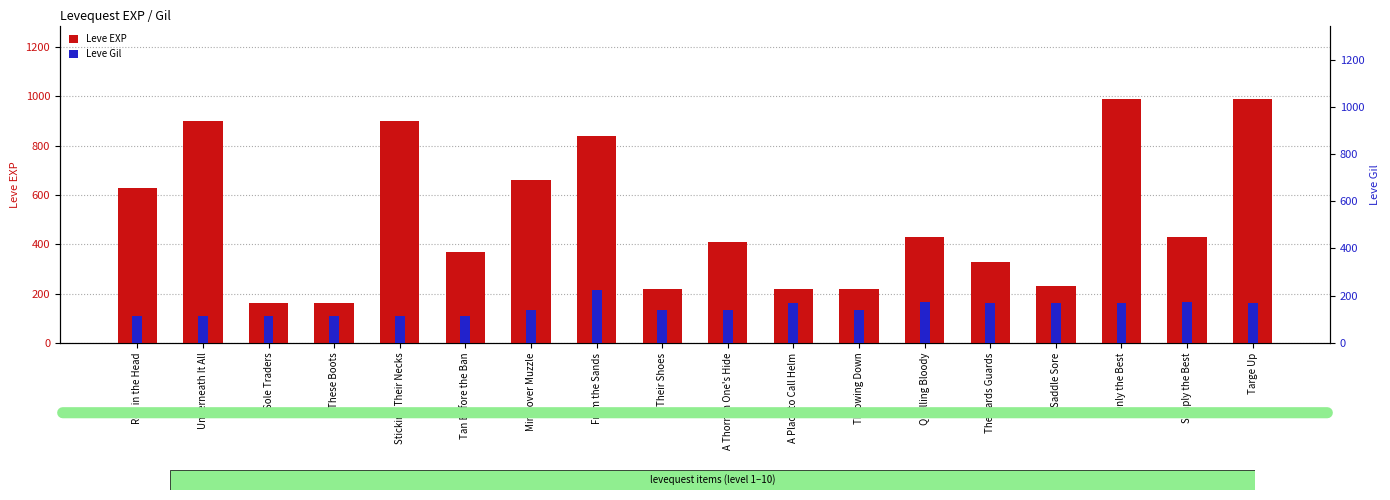

Reading left to right, transcribe all the data shown in this chart.

Leve EXP: 630	900	160	160	900	370	660	840	220	410	220	220	430	330	230	990	430	990
Leve Gil: 112	112	113	113	112	112	140	224	140	140	170	140	172	170	170	170	172	170